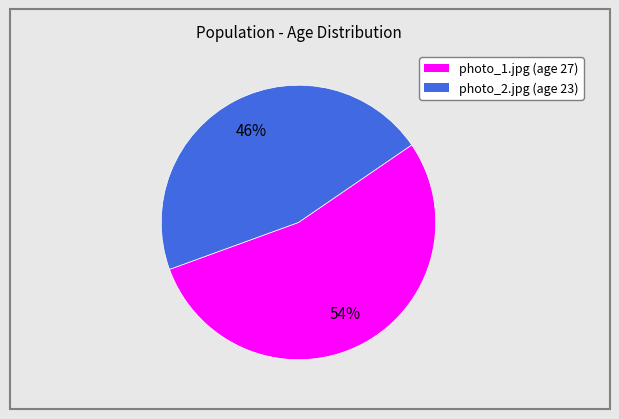

What is the majority slice?

photo_1.jpg